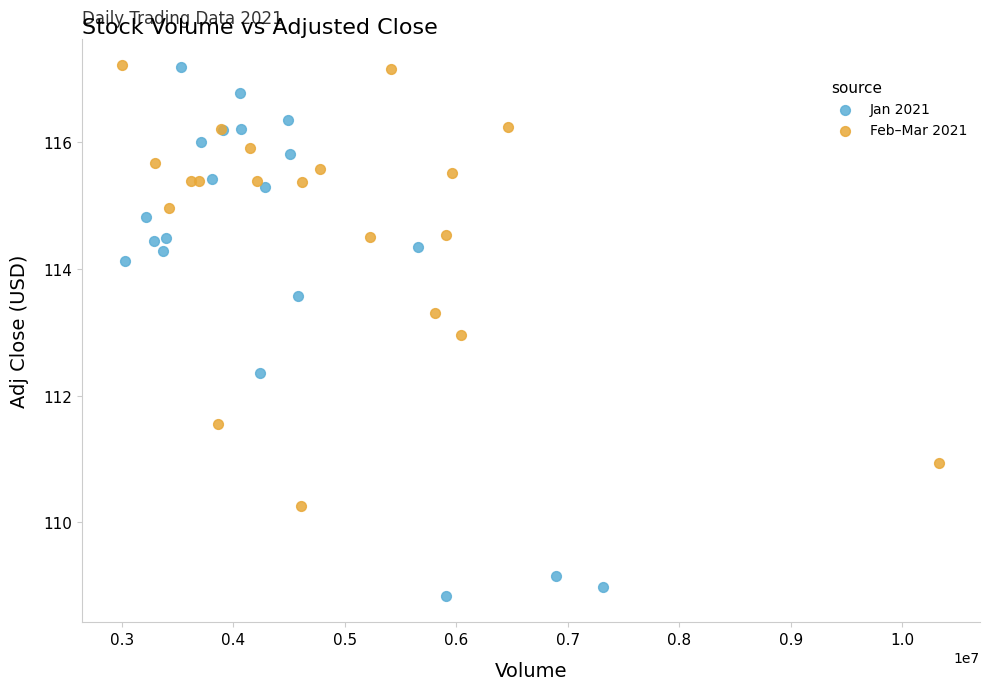

Which series has the largest Y range (max minus min)?

Jan 2021